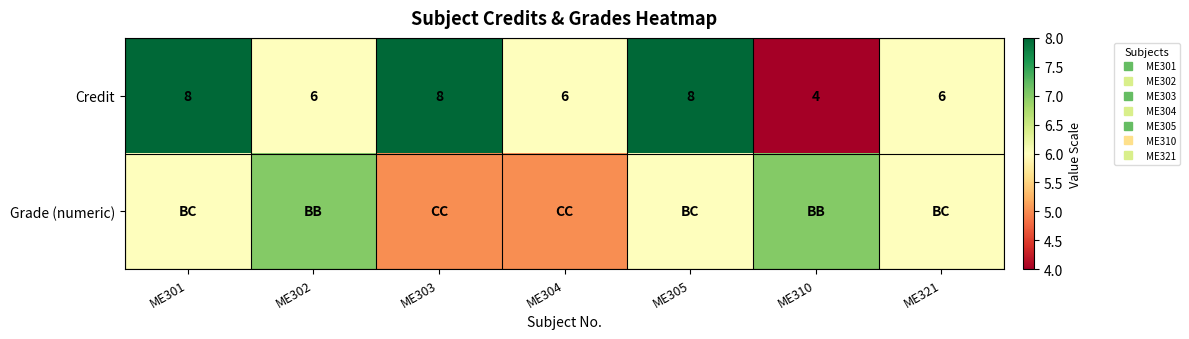

What is the total value across all series at ME303?

13